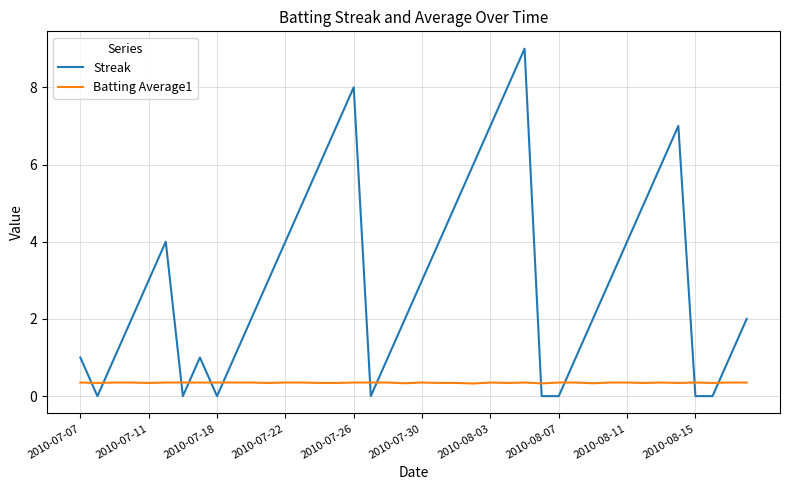

What is the maximum value shown in the chart?

9.0